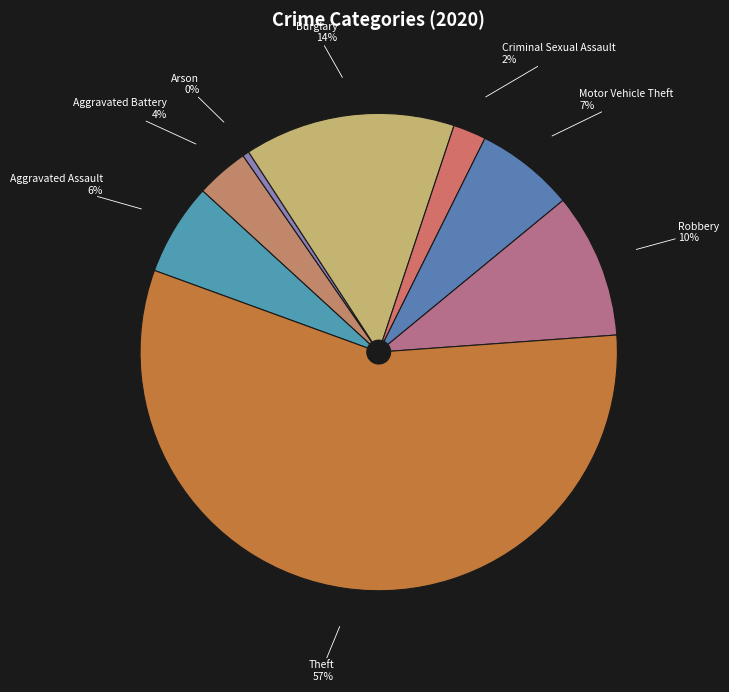

Do Theft and Robbery together represent more than half of the pie?

Yes